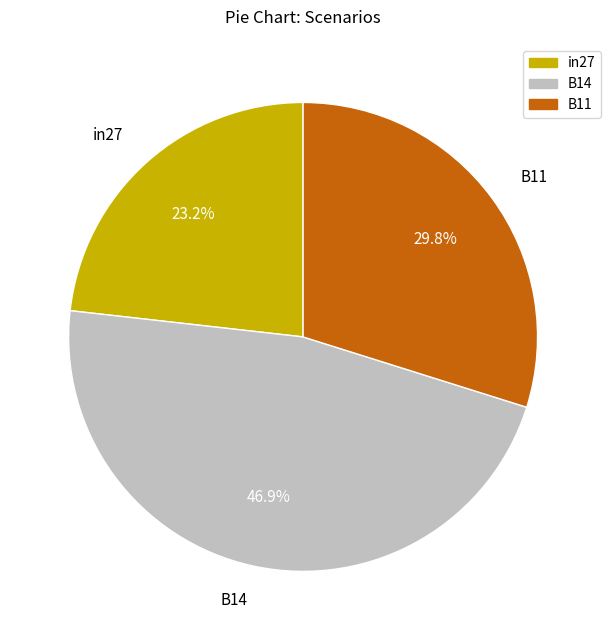

How many slices are in this pie chart?

3